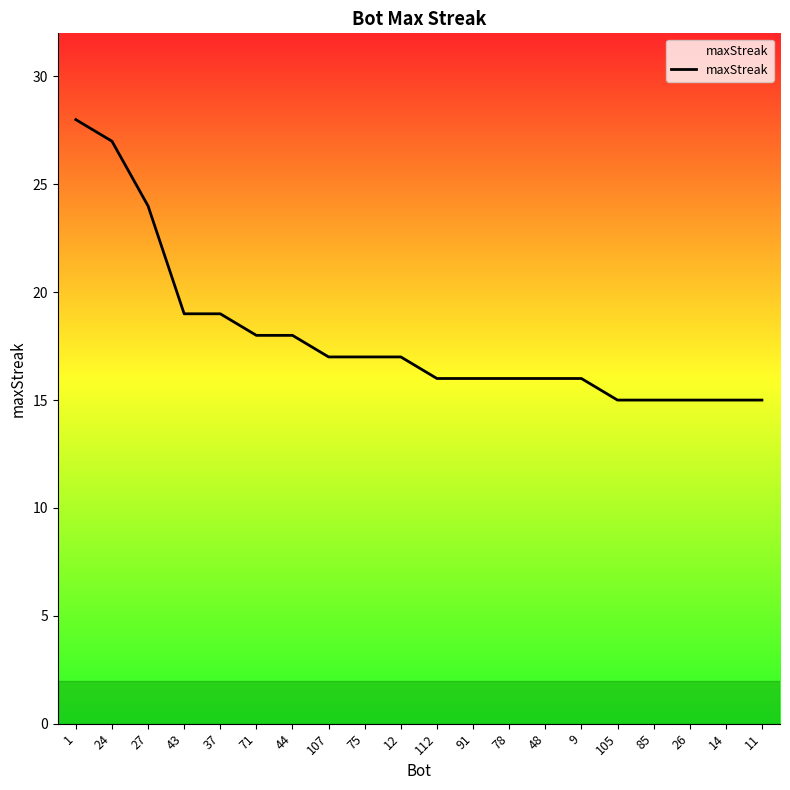

Reading left to right, transcribe all the data shown in this chart.

28	27	24	19	19	18	18	17	17	17	16	16	16	16	16	15	15	15	15	15